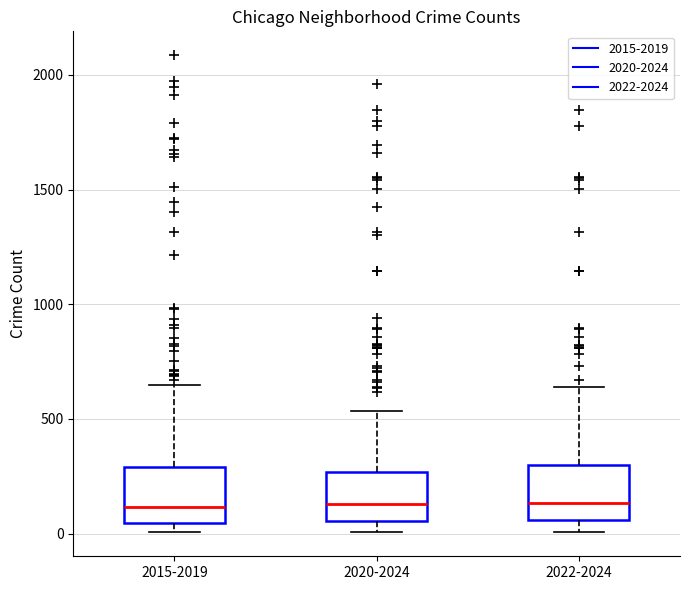

Reading left to right, read every box against the y-axis: the position of its median line, the range the box covers, and the ends of its whiskers. The values are not printed on the chart, so give them approximately, as read against the axis.

2015-2019: median 100, box 50 to 300, whiskers 0 to 650
2020-2024: median 150, box 50 to 250, whiskers 0 to 550
2022-2024: median 150, box 50 to 300, whiskers 0 to 650